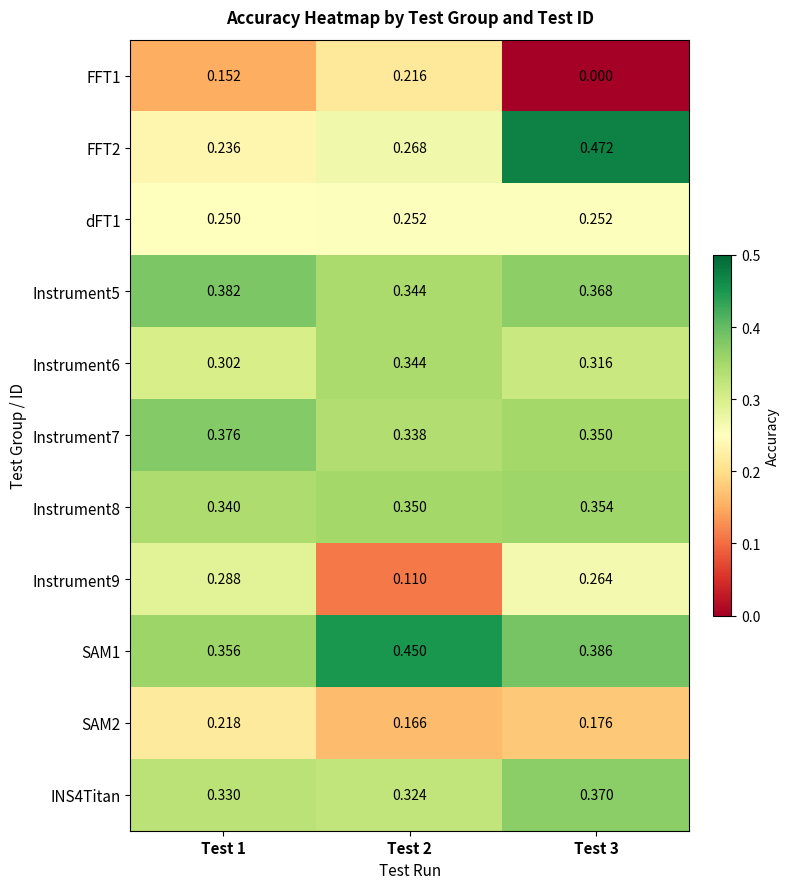

Is the value of Instrument6 at Test 3 greater than the value of INS4Titan at Test 3?

No